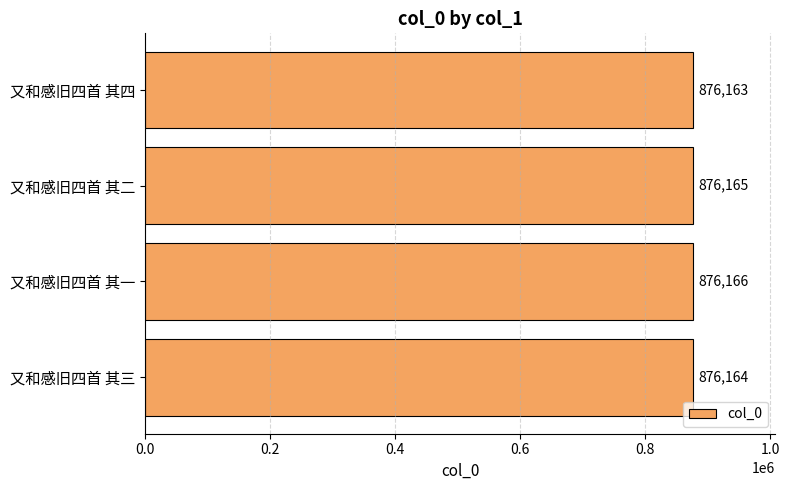

What is the smallest value displayed?

876163